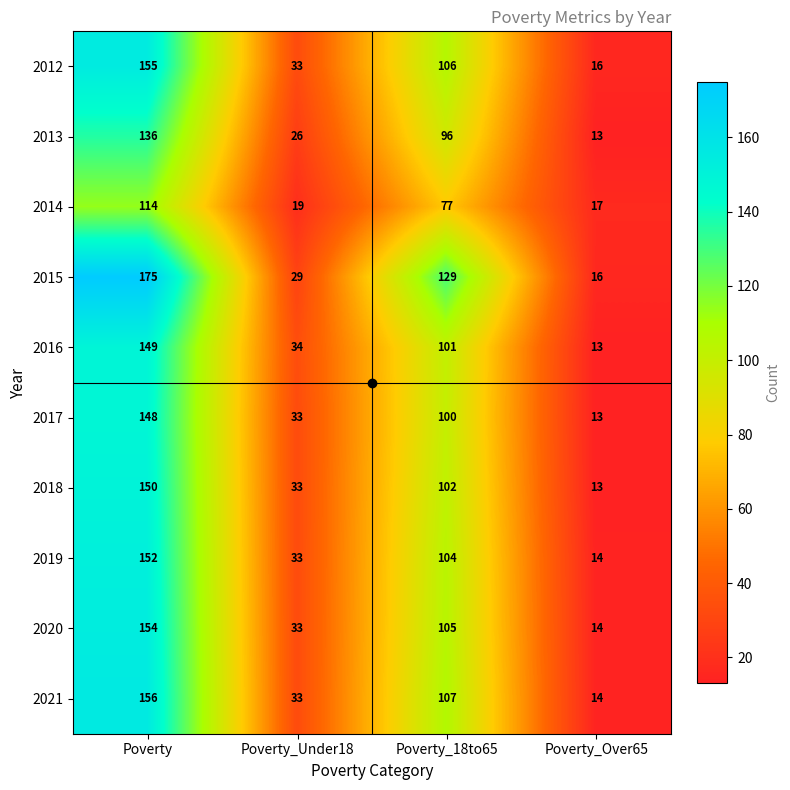

How many data points does each series have?

4